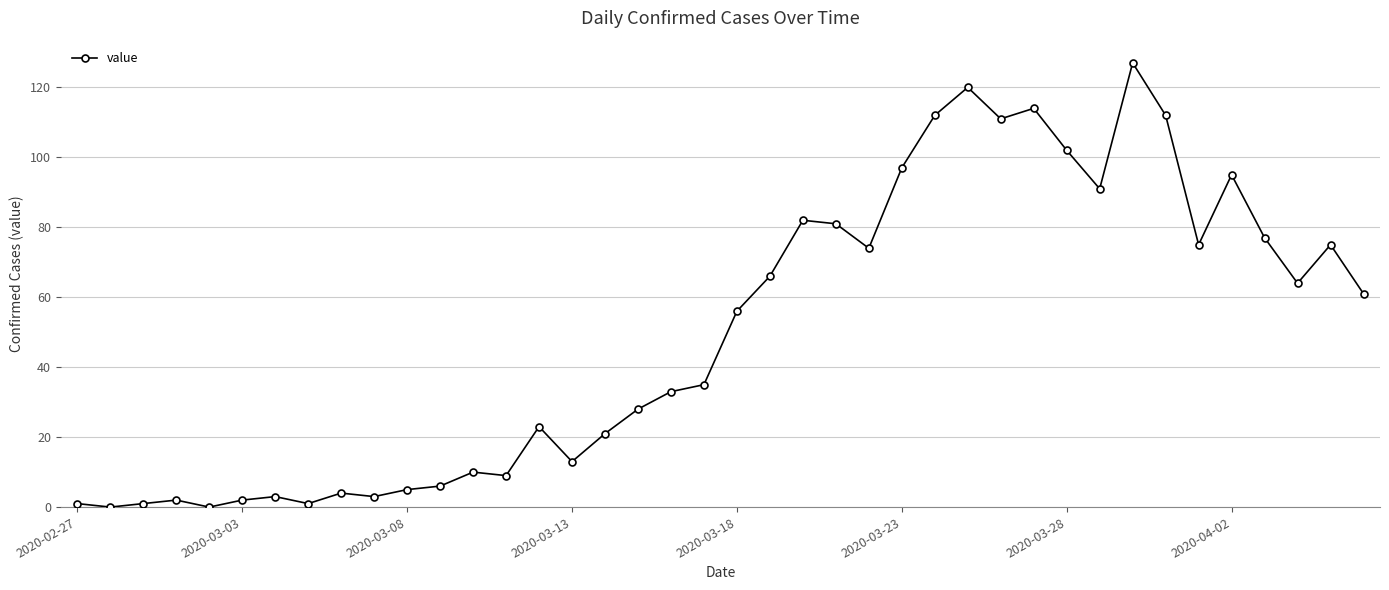

What is the average value?

50